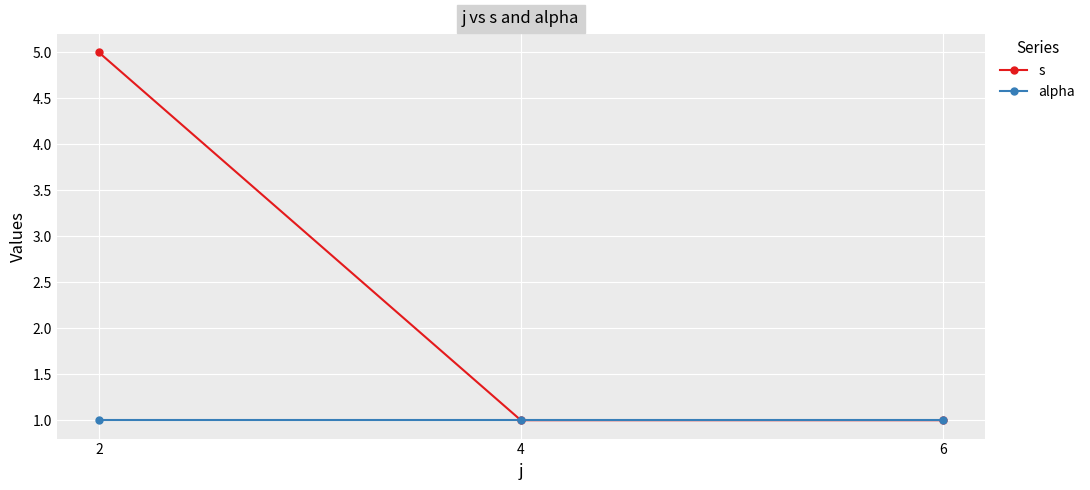

What is the highest value of the s series?

5